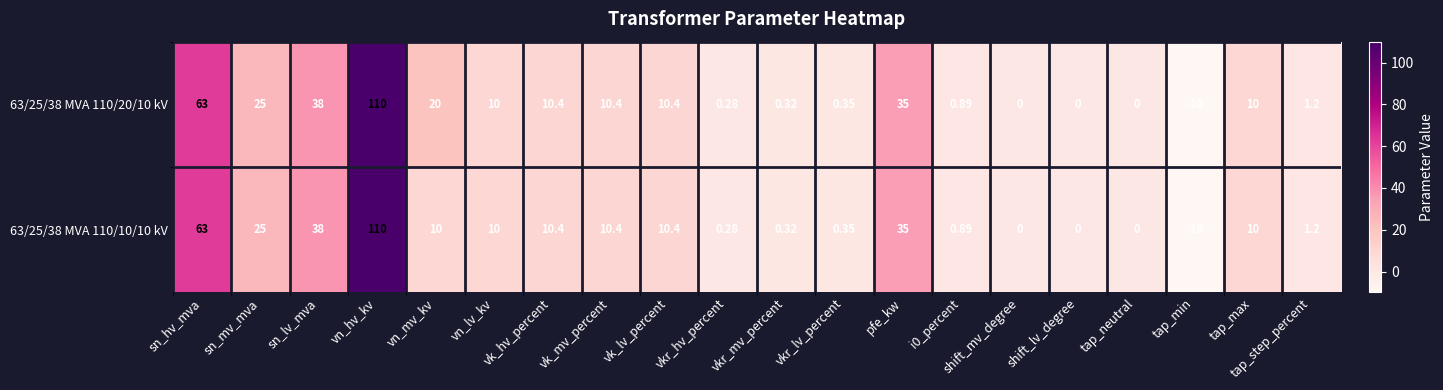

Where is 63/25/38 MVA 110/10/10 kV nearest to the value 50?

sn_lv_mva